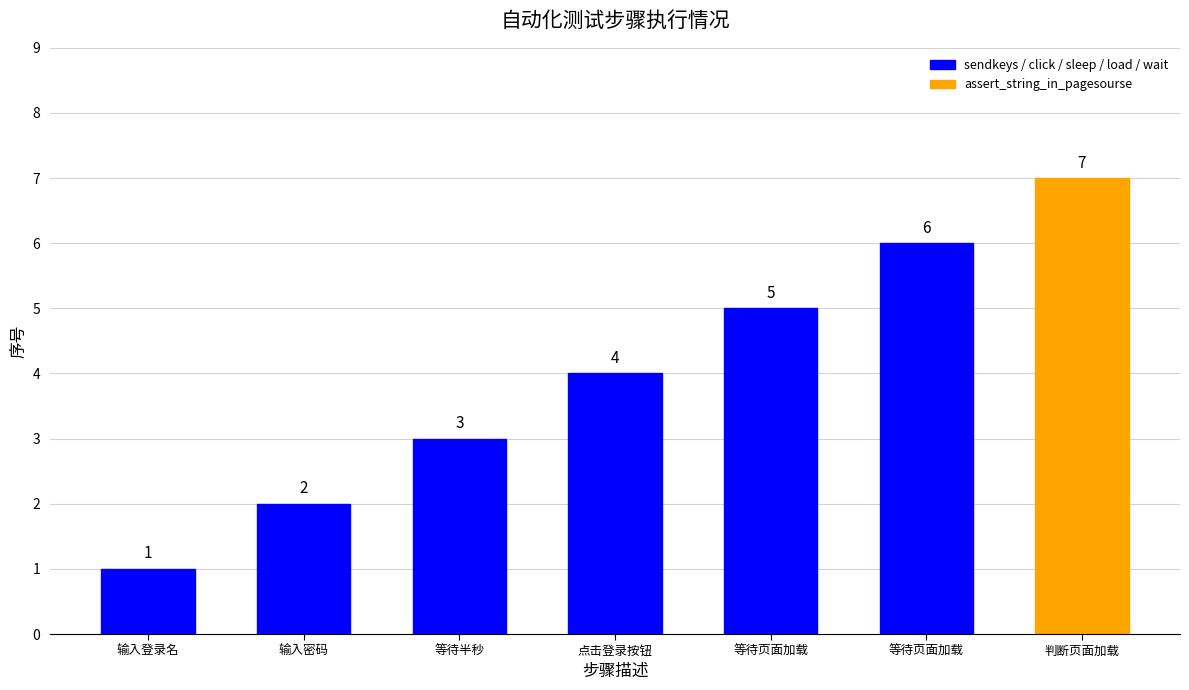

What is the minimum value shown in the chart?

1